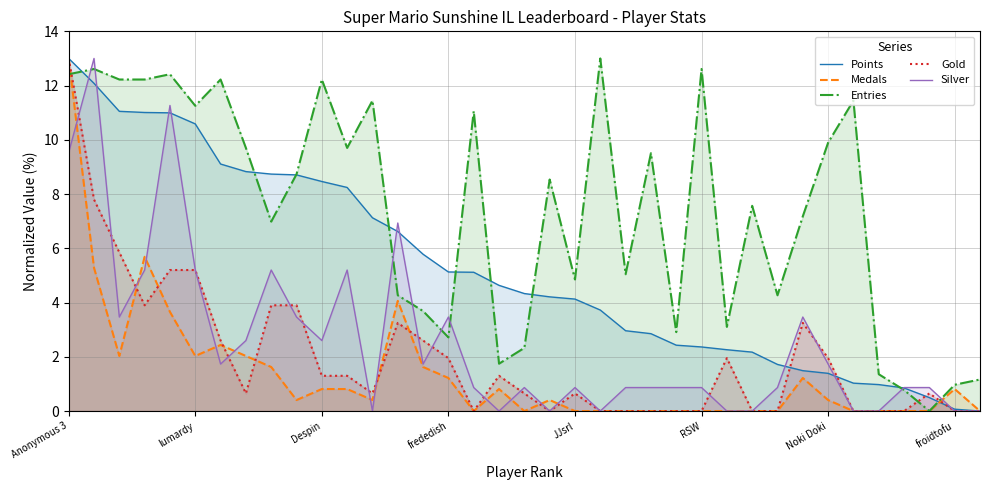

What is the maximum value shown in the chart?

13.0